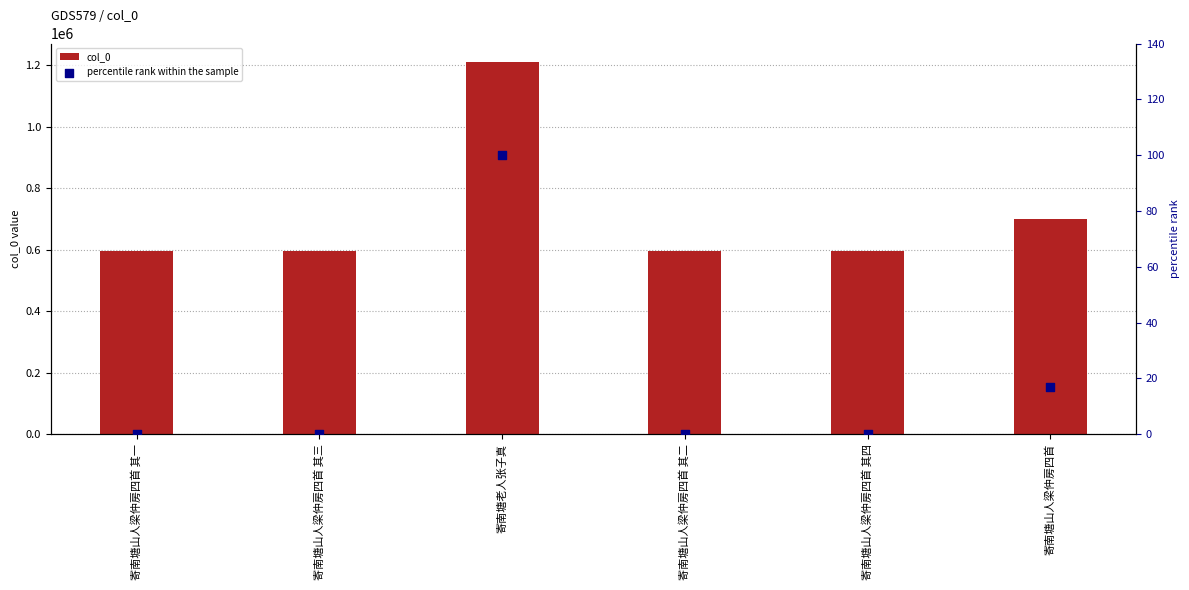

Which series contains the lowest Y value?

percentile rank within the sample